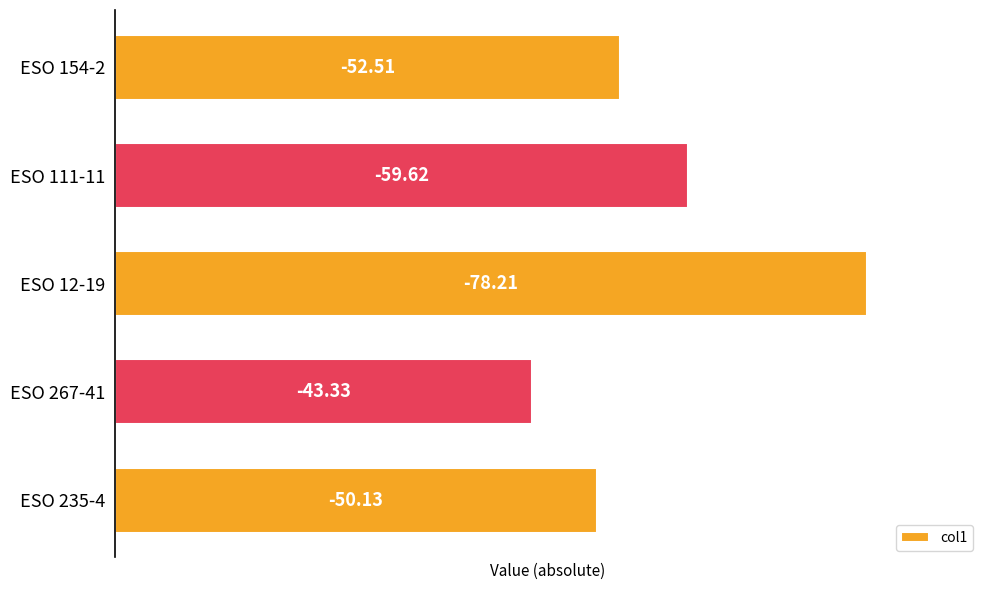

Which category has the lowest value across all series?

ESO 267-41